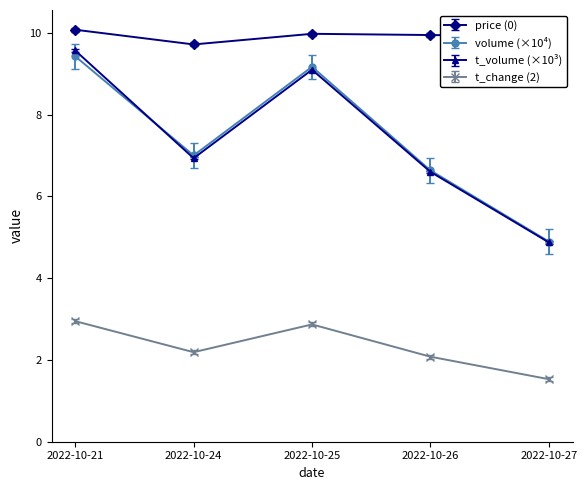

What is the total value across all series at 2022-10-21?

32.0